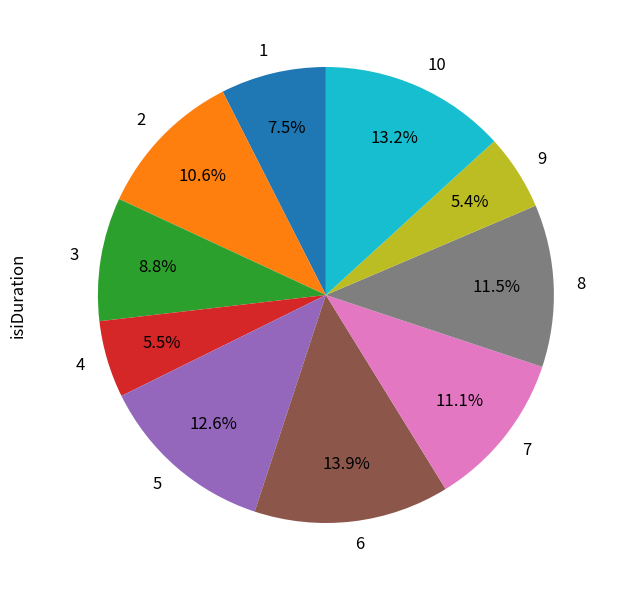

How many slices are in this pie chart?

10